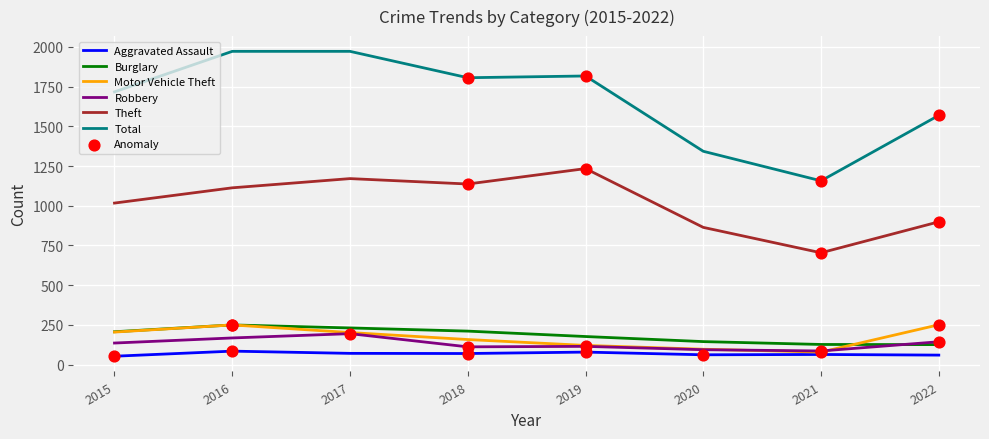

Is the value of Total at 2021 greater than the value of Motor Vehicle Theft at 2017?

Yes